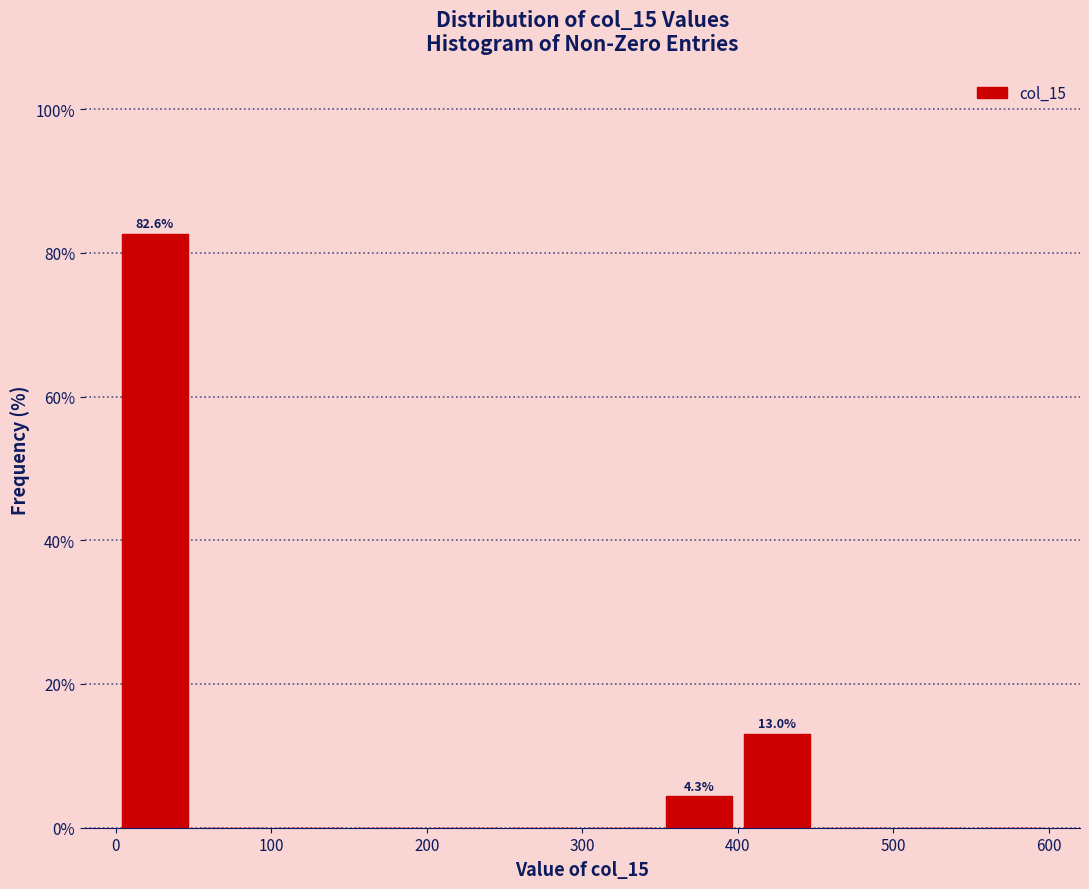

Over which range of the x-axis is the bar tallest?

0 to 50